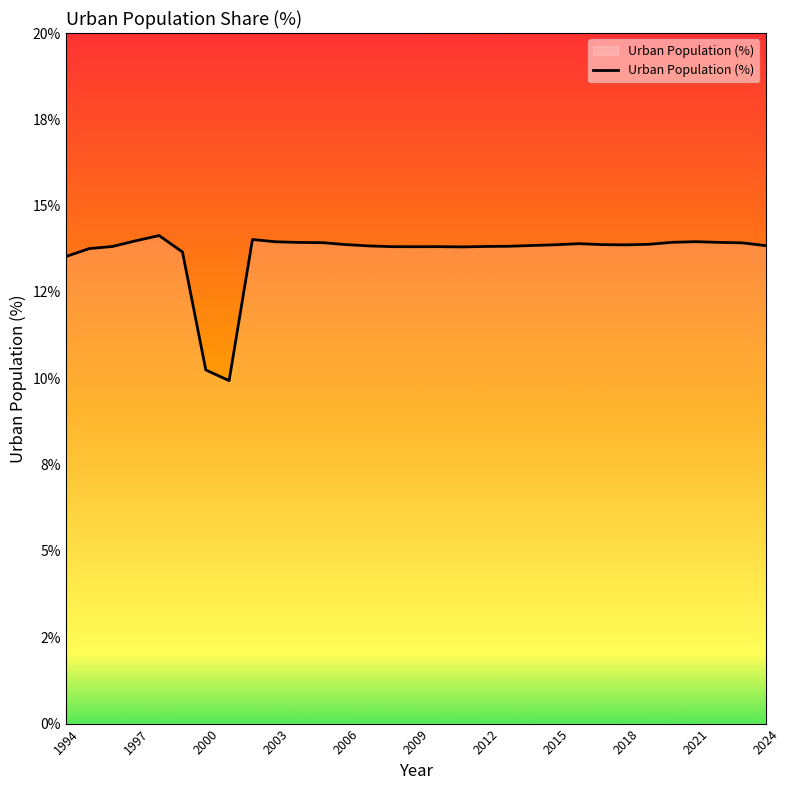

Reading right to left, list all the values displayed in this chart.

13.8	13.9	13.9	14.0	13.9	13.9	13.9	13.9	13.9	13.9	13.8	13.8	13.8	13.8	13.8	13.8	13.8	13.8	13.9	13.9	13.9	14.0	14.0	9.9	10.2	13.7	14.1	14.0	13.8	13.8	13.5